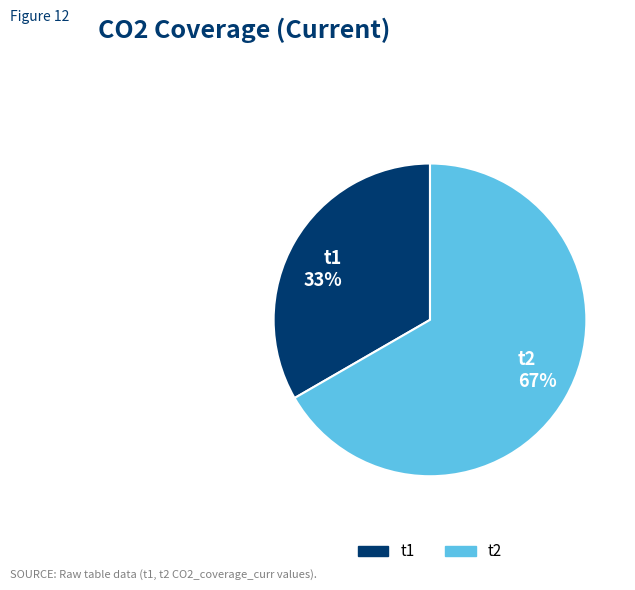

Does t1 account for over 50% of the chart?

No